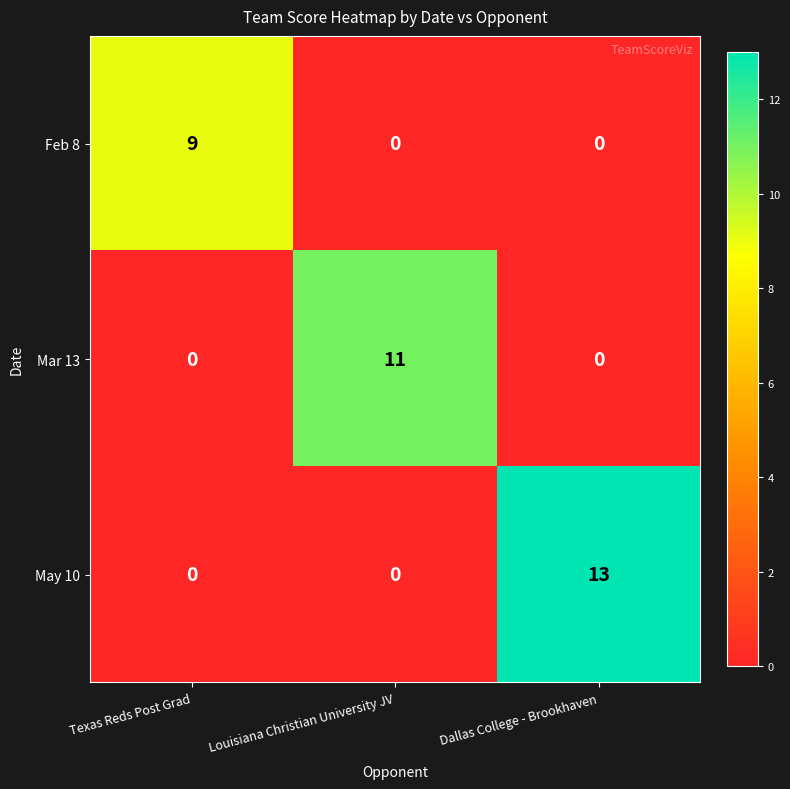

Which category has the highest value in the Feb 8 series?

Texas Reds Post Grad